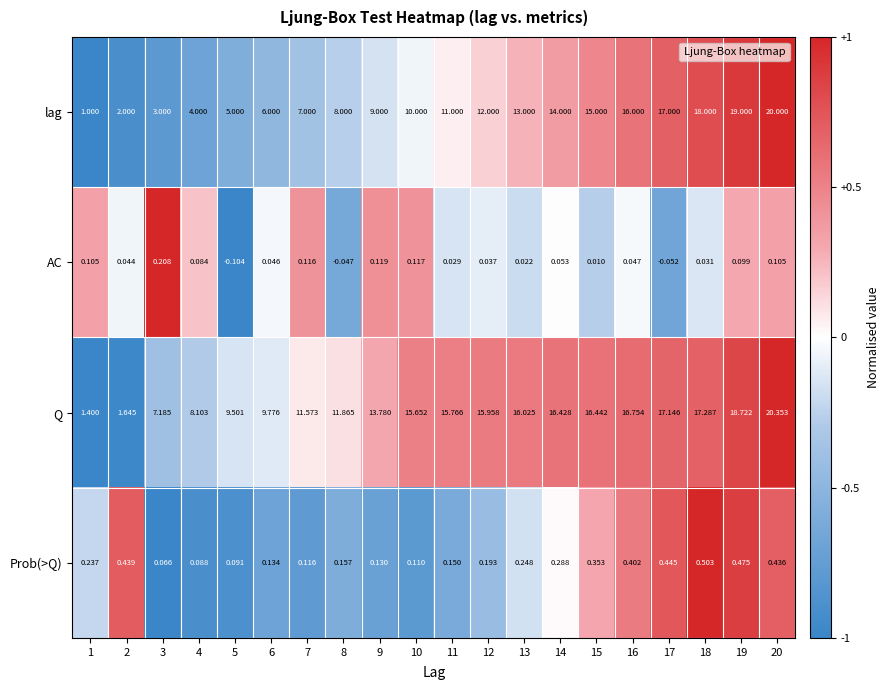

How many negative values does the AC series have?

3